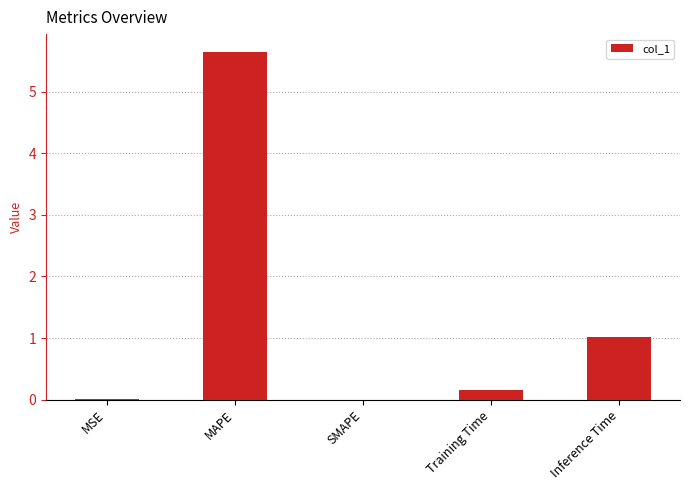

What is the change in value from SMAPE to Inference Time?

+1.0